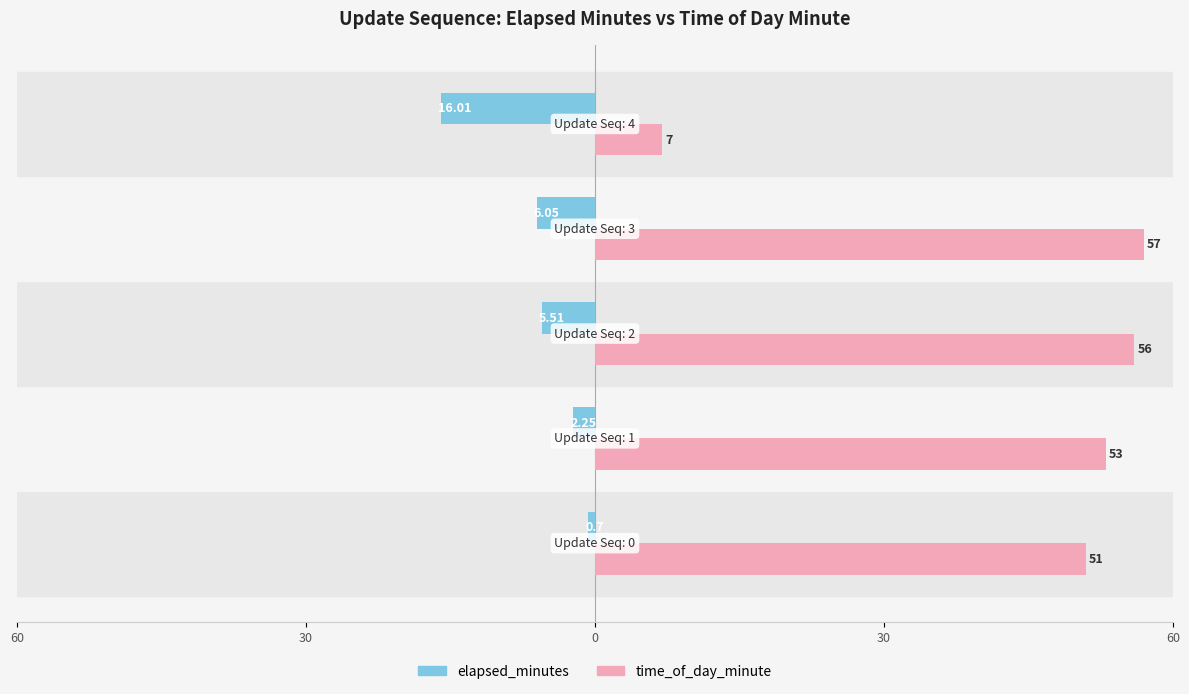

What are all the series names shown in the legend?

elapsed_minutes, time_of_day_minute